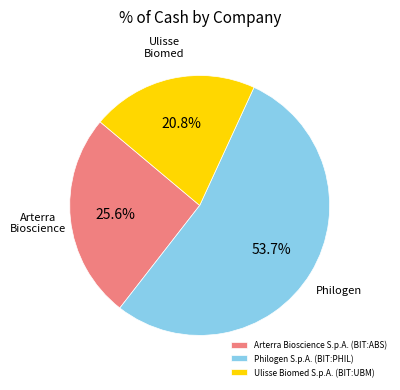

Is it true that Philogen S.p.A. (BIT:PHIL) is 46% of the pie?

False